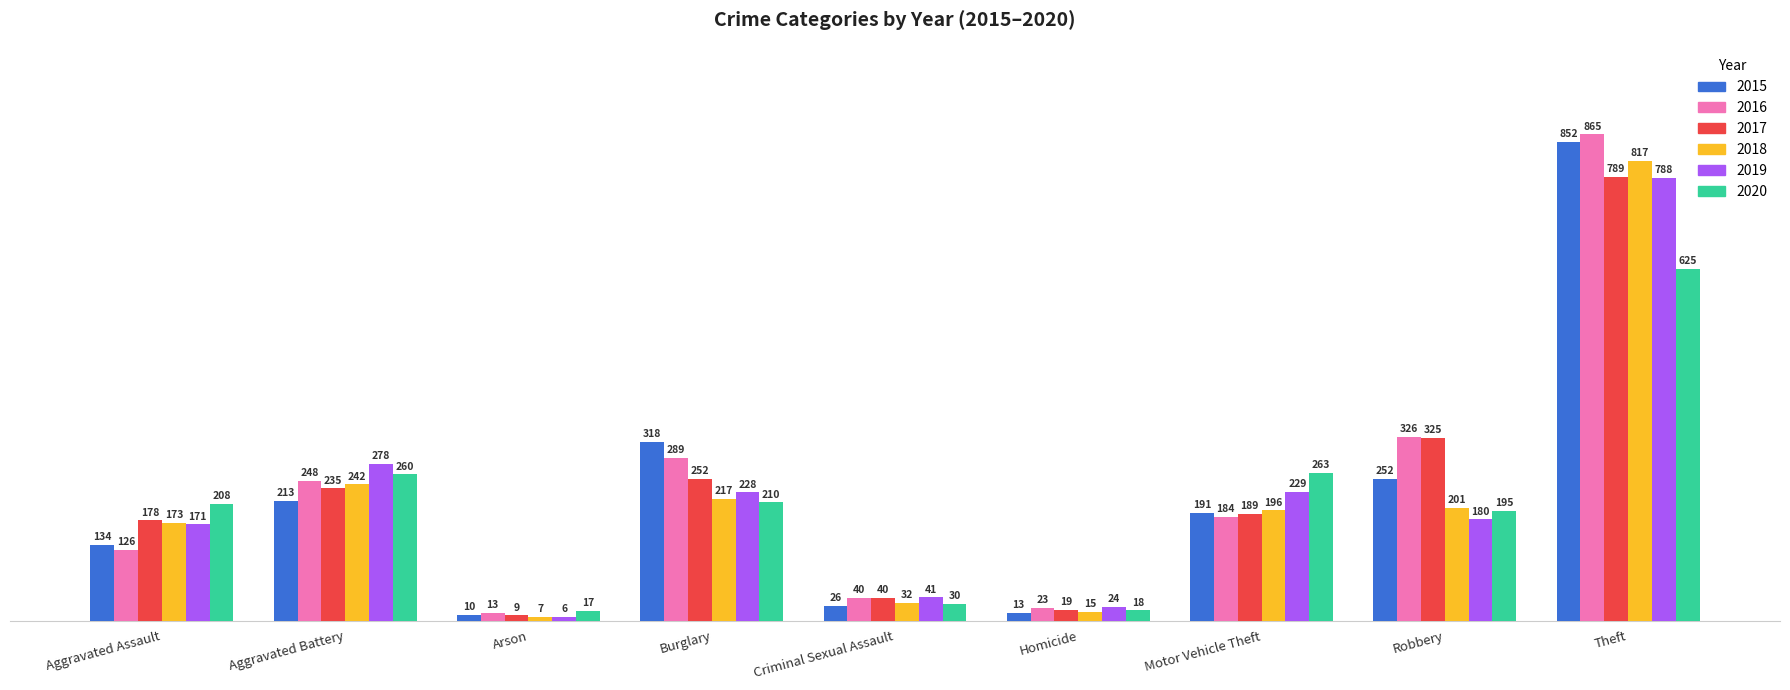

What is the greatest value displayed?

865